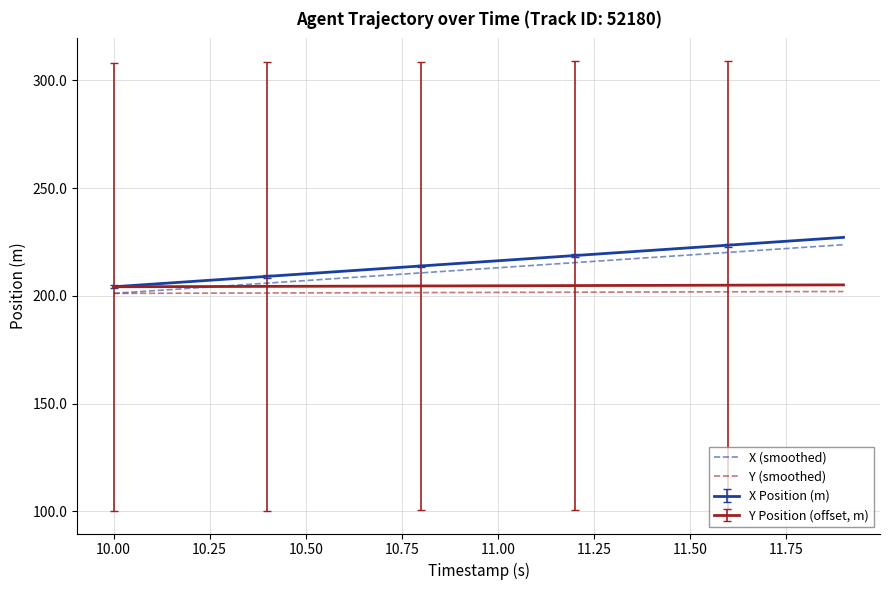

List the series in order of their peak value, highest first.

X Position (m), X (smoothed), Y Position (offset, m), Y (smoothed)